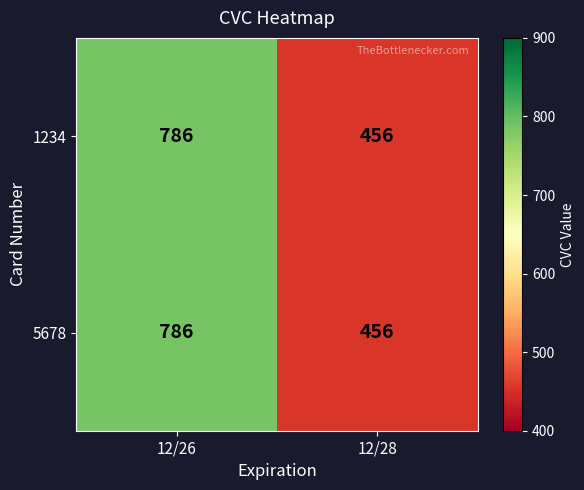

Which label corresponds to the largest value in the chart?

12/26